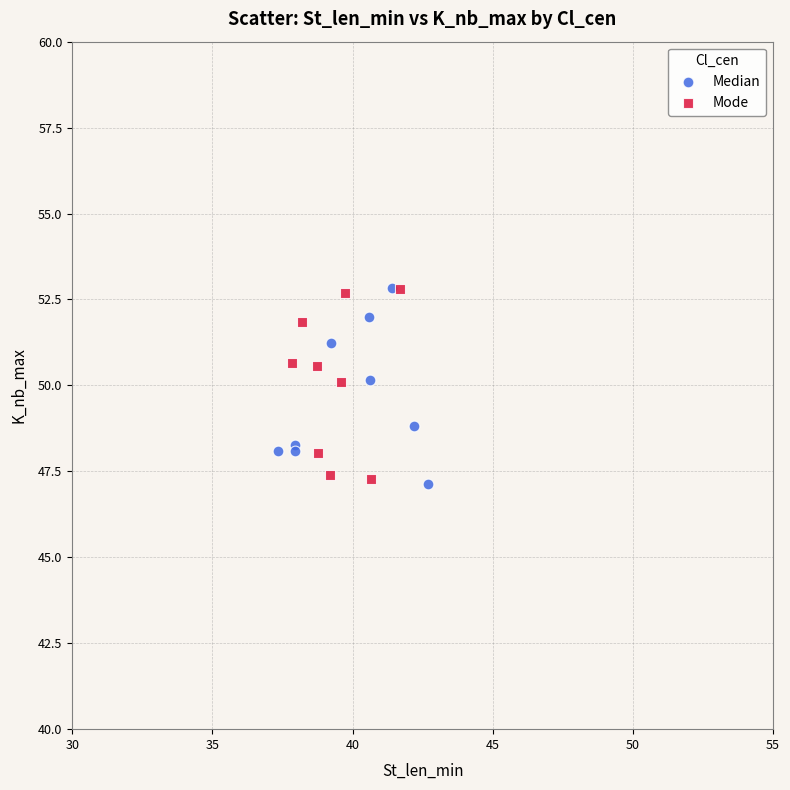

What are all the series names shown in the legend?

Median, Mode